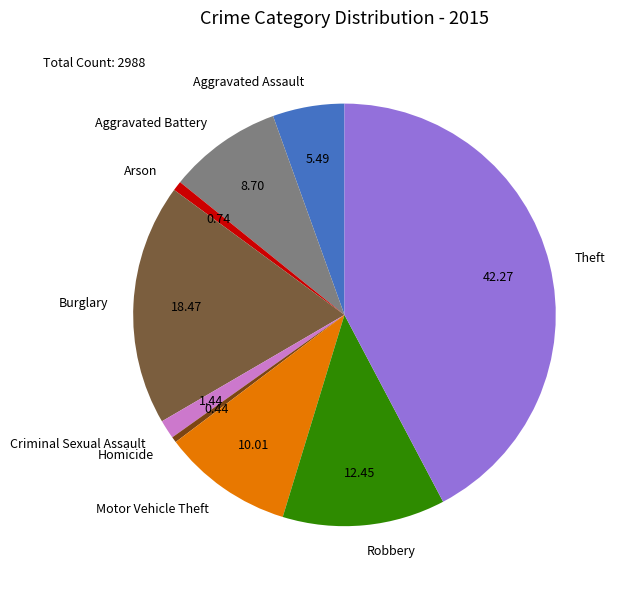

Is it true that Homicide is 0% of the pie?

True